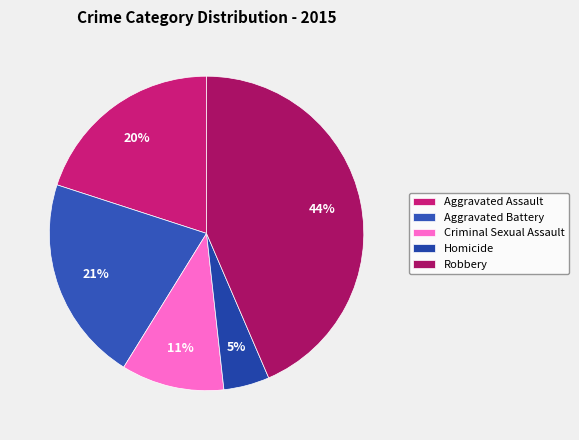

What percentage is the Criminal Sexual Assault slice, to the nearest percent?

11%